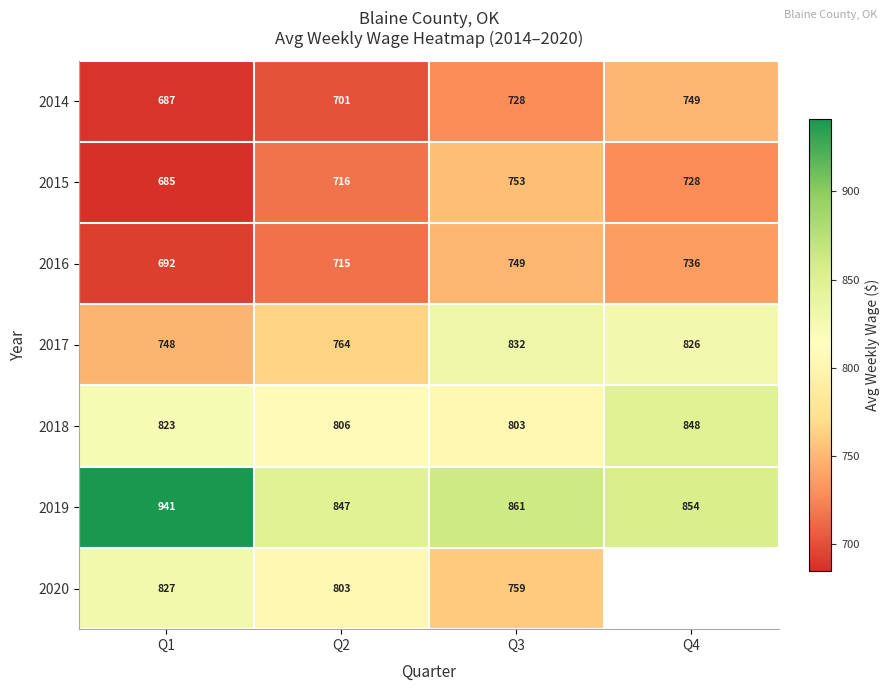

At which label does 2017 reach its peak?

Q3